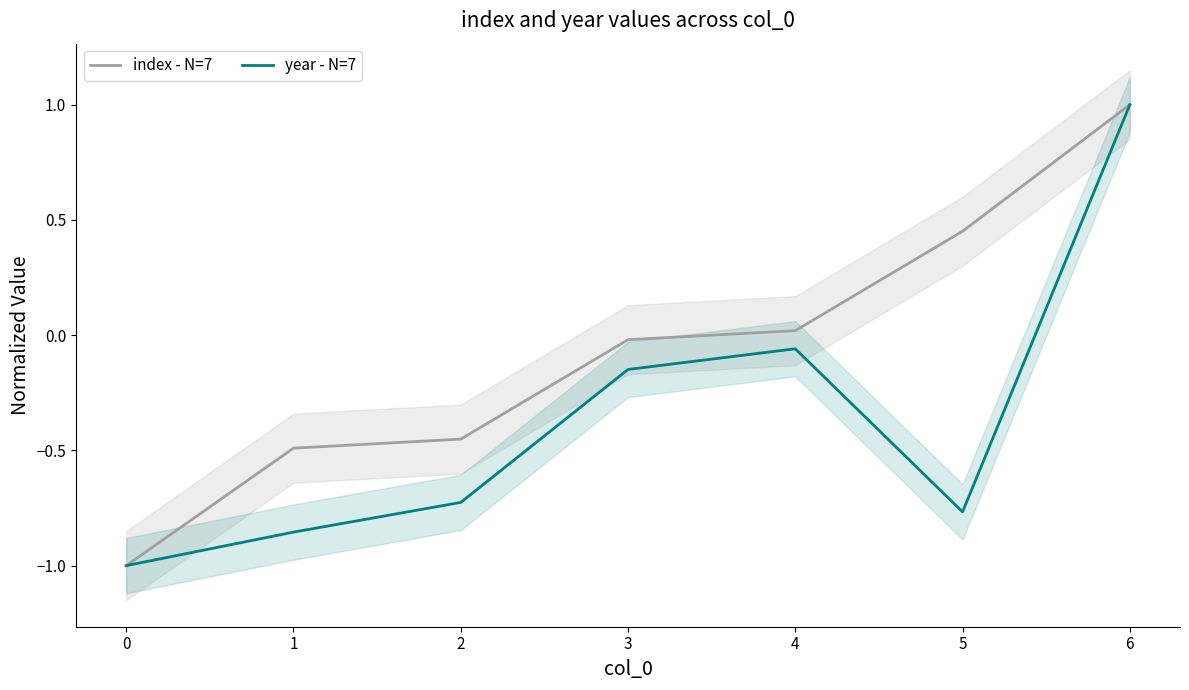

What is the maximum value for year - N=7?

1.0